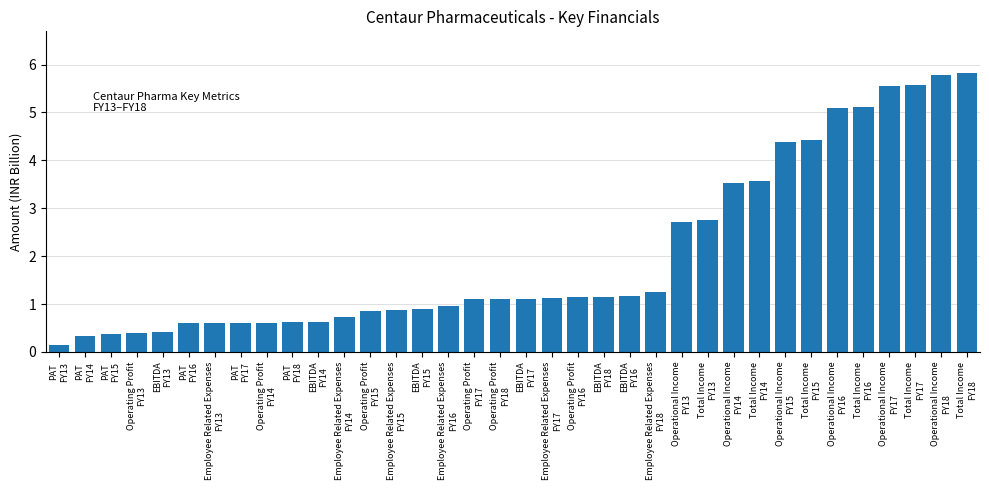

The value at Operating Profit
FY14 is 0.3. True or false?

False